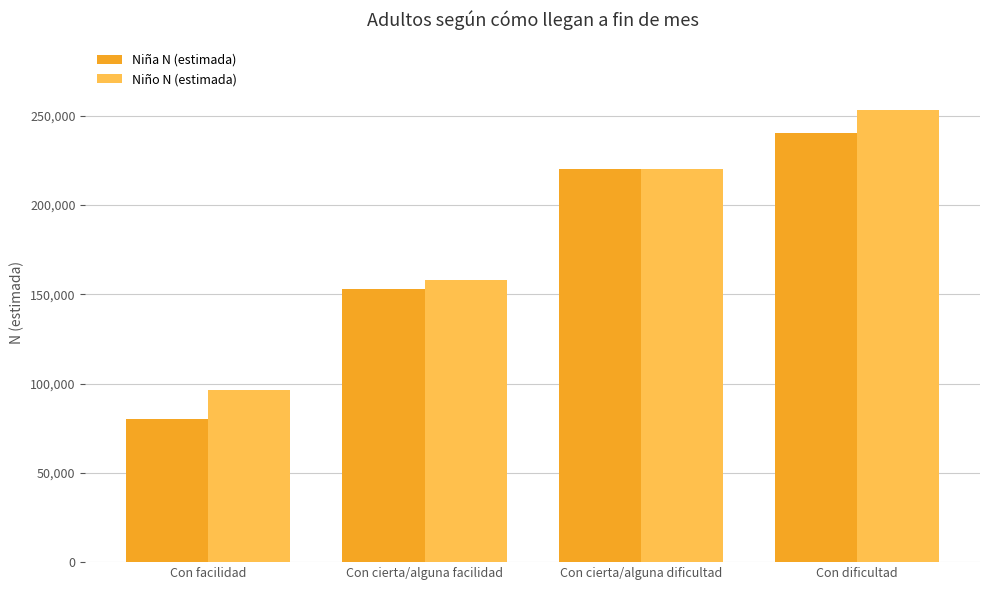

How many distinct data groups are displayed?

2